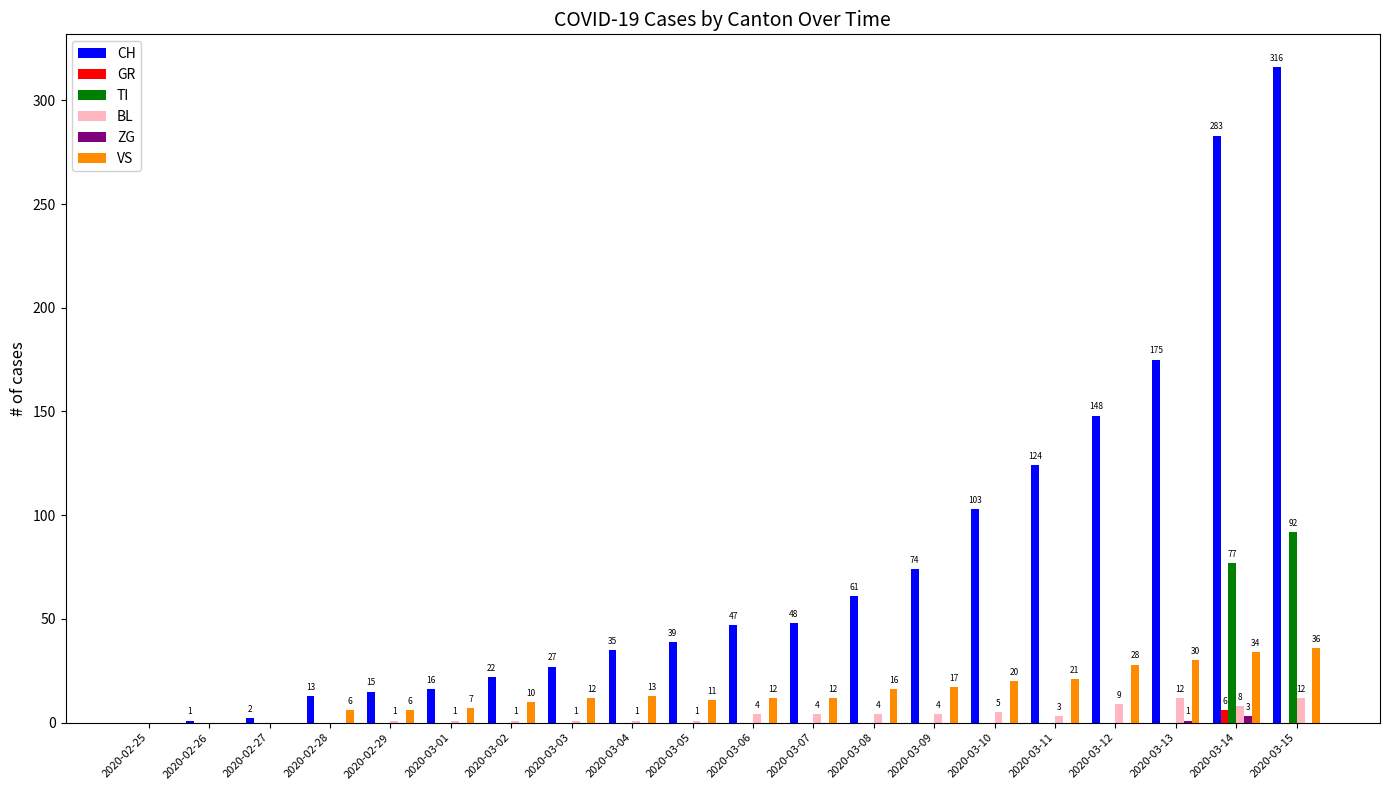

At which label does CH reach its peak?

2020-03-15